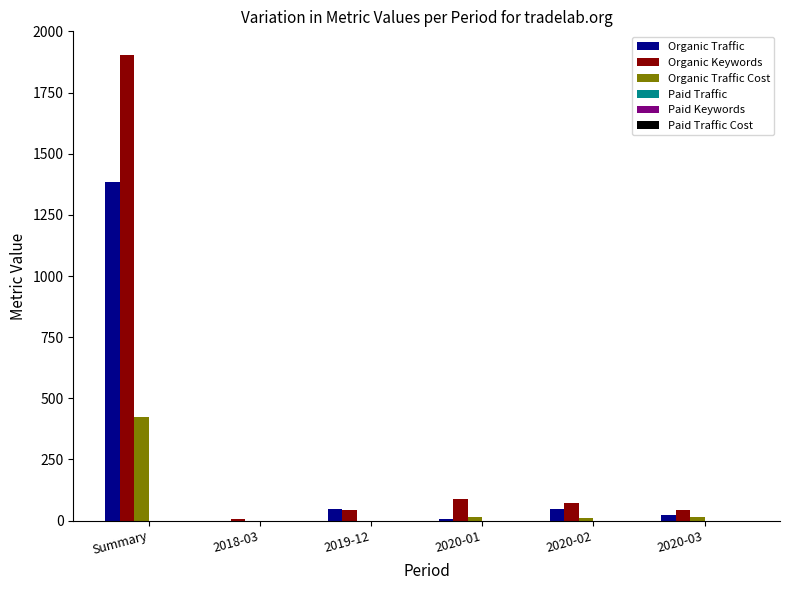

The value of Organic Traffic at Summary is 513. True or false?

False